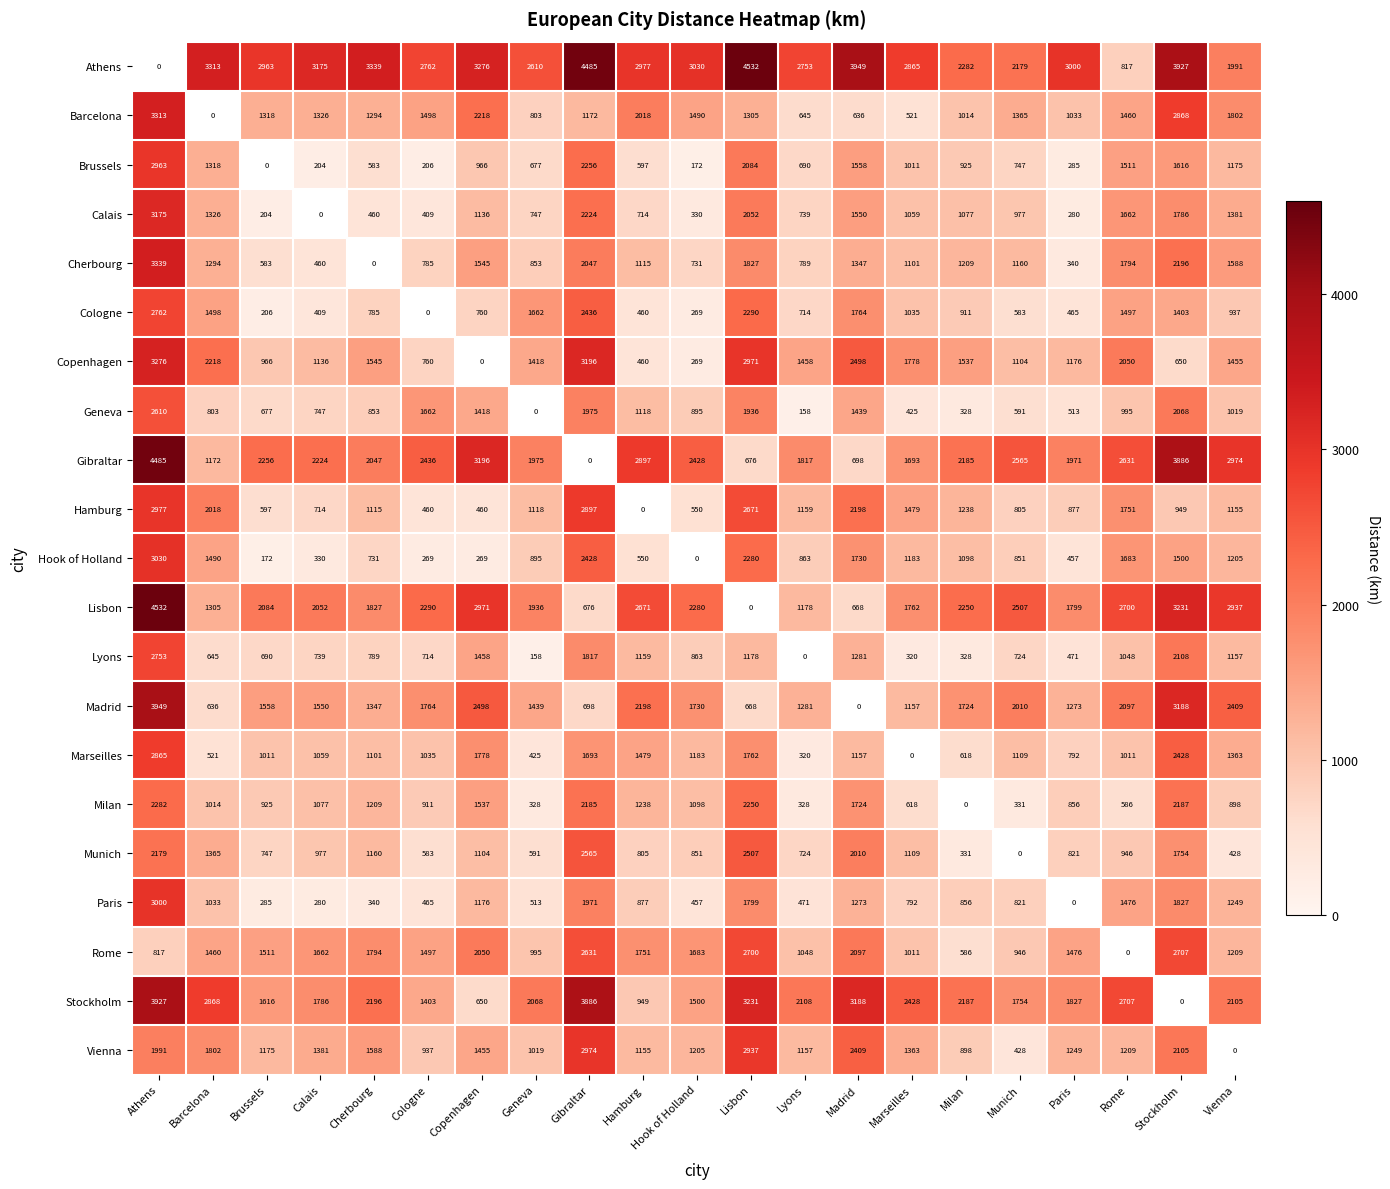

What is the difference between the Brussels values at Paris and Munich?

462